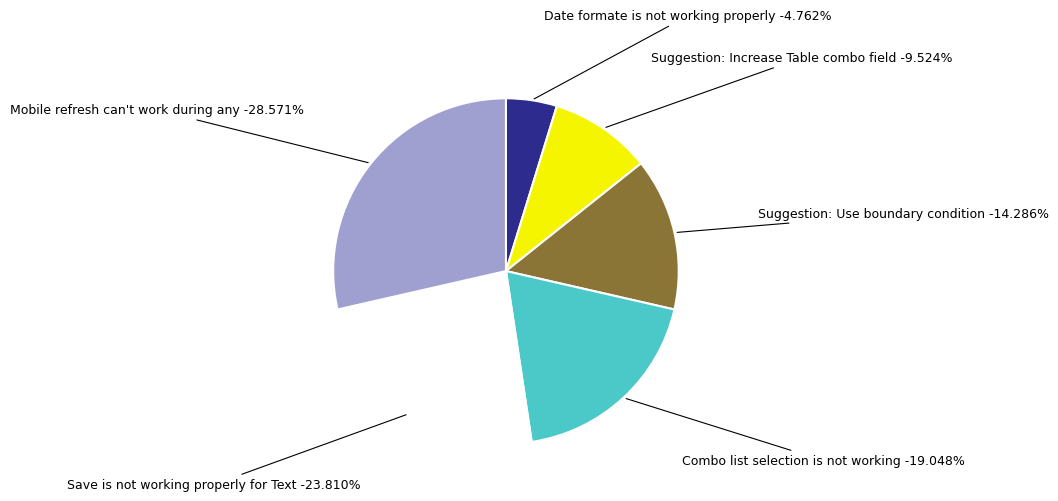

The Suggestion: Increase Table combo field slice represents 16% of the pie. True or false?

False